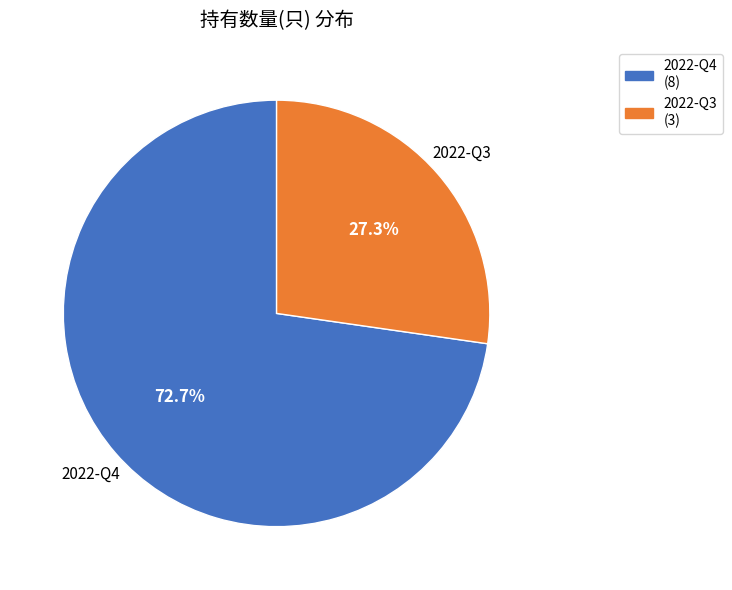

Which slice is the largest?

2022-Q4